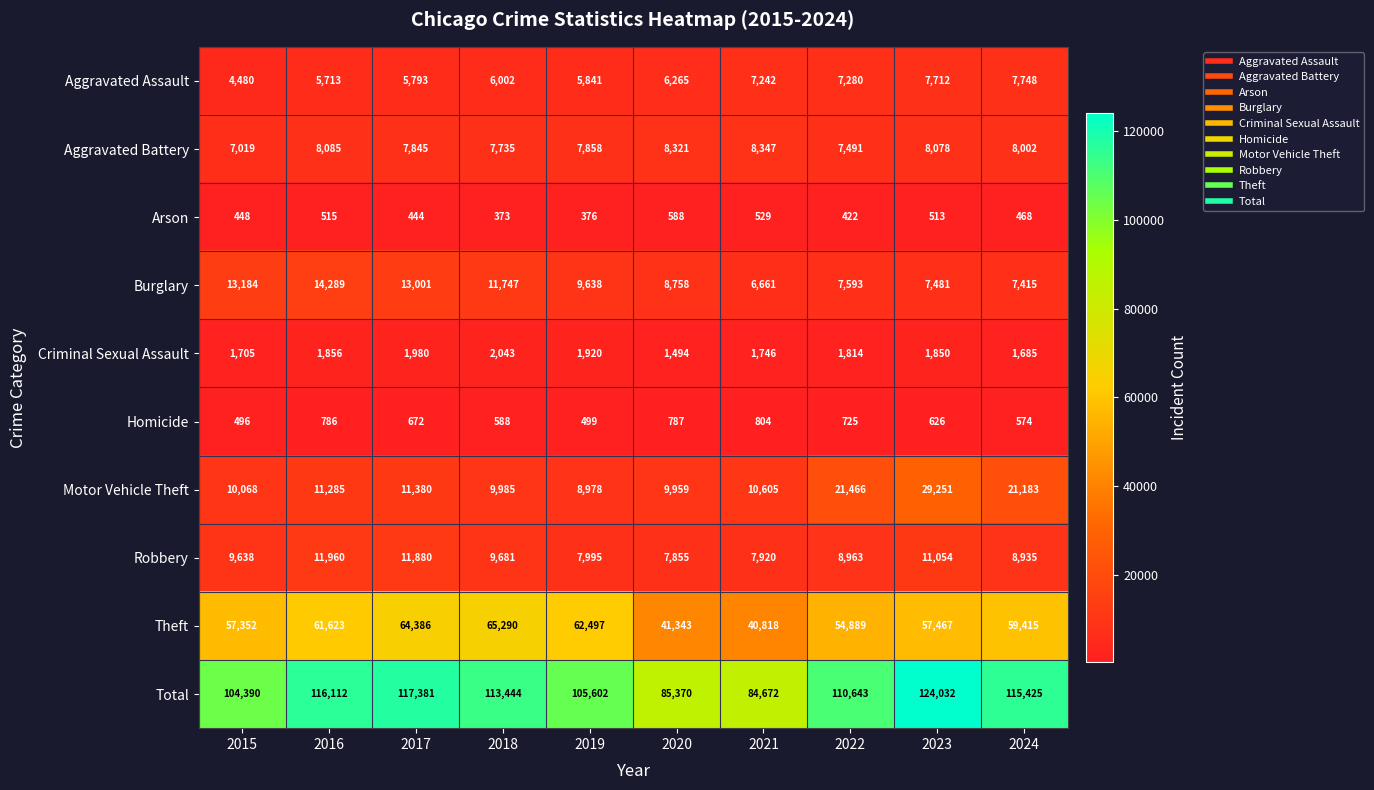

Which series changed the most between 2015 and 2023?

Total